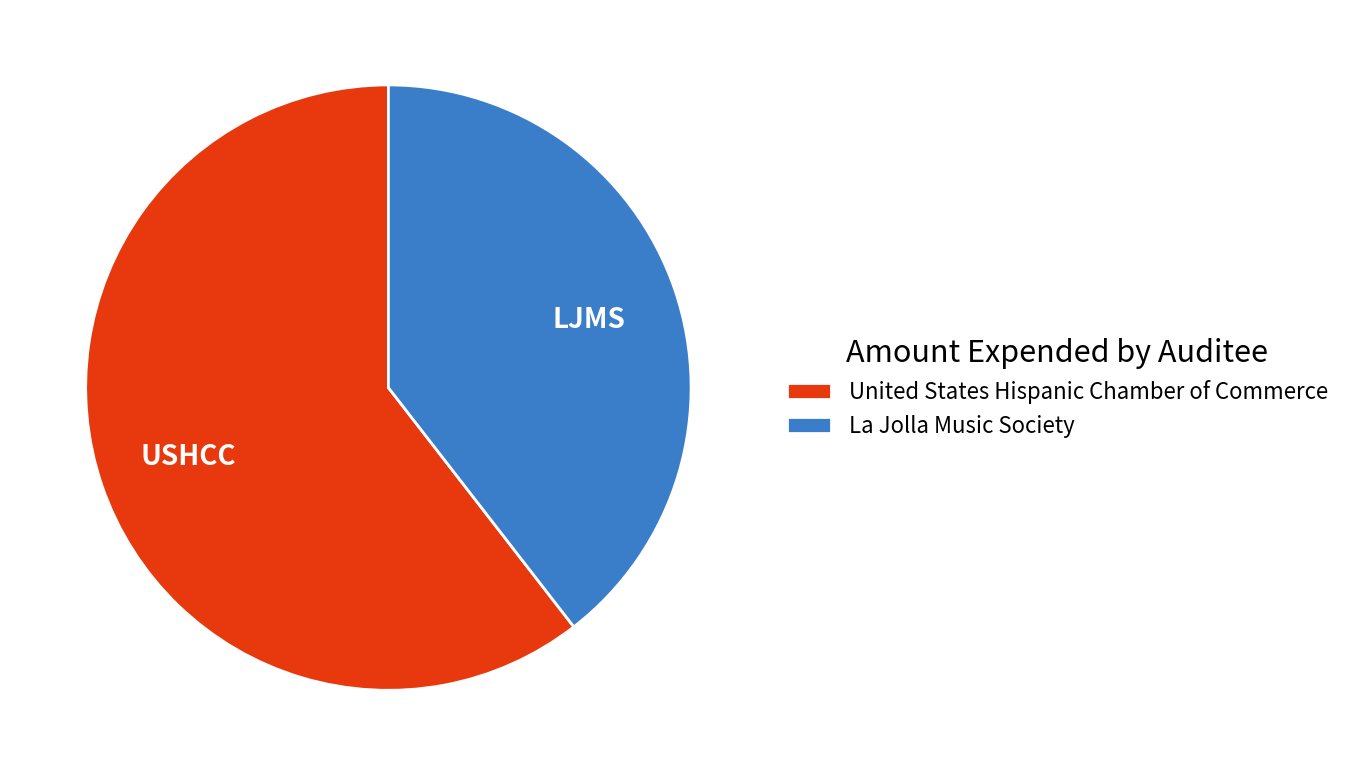

What is the largest slice in the pie chart?

United States Hispanic Chamber of Commerce